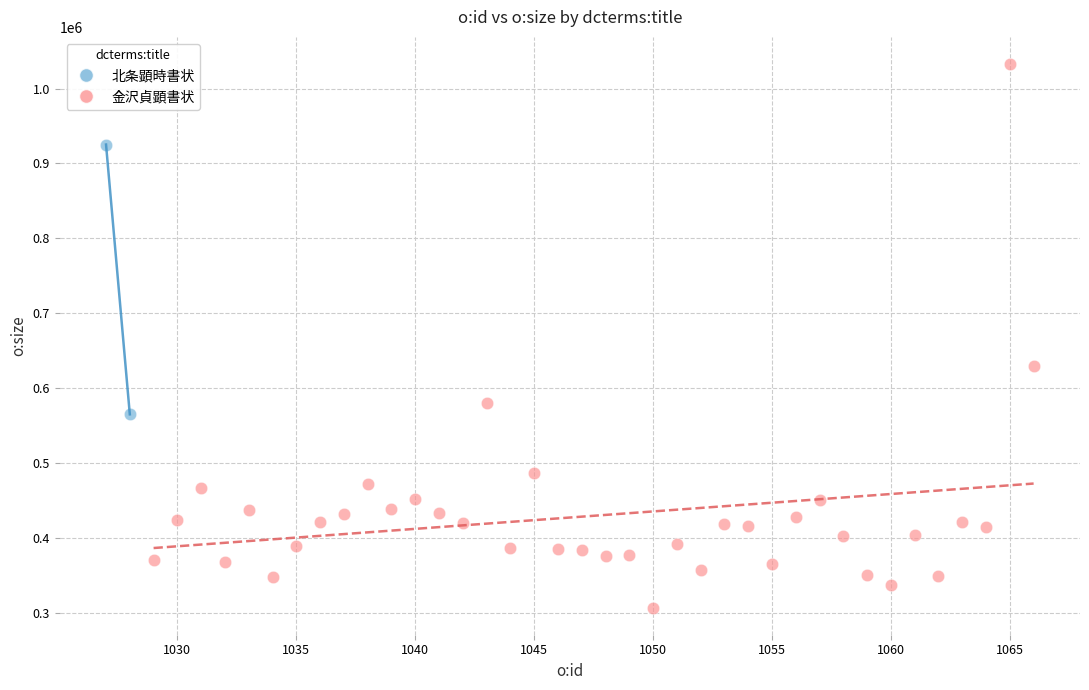

What are all the series names shown in the legend?

北条顕時書状, 金沢貞顕書状